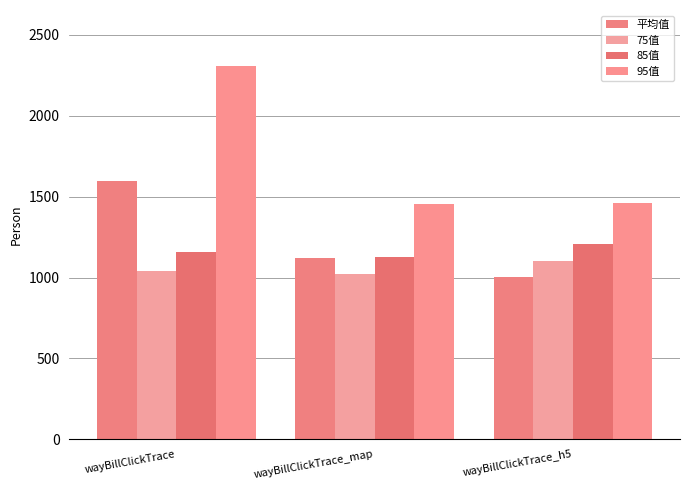

What is the smallest value displayed?

1004.8